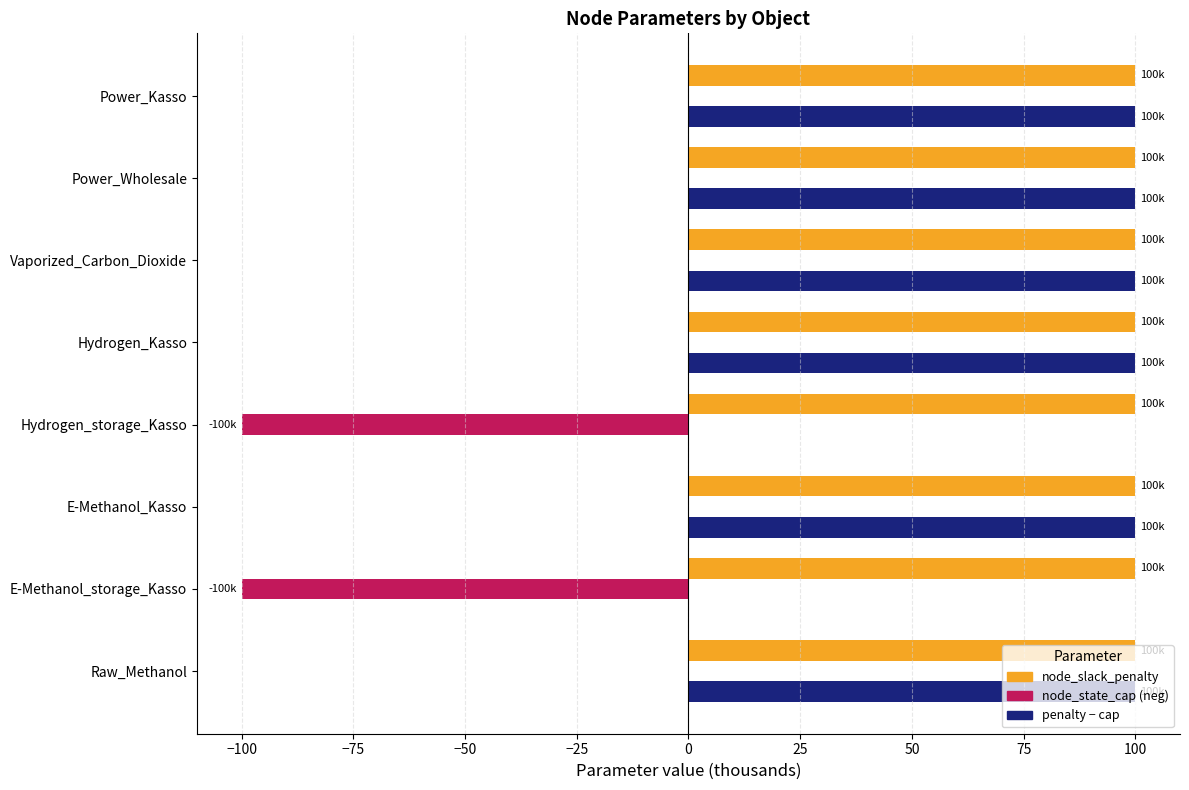

What is the maximum value shown in the chart?

100